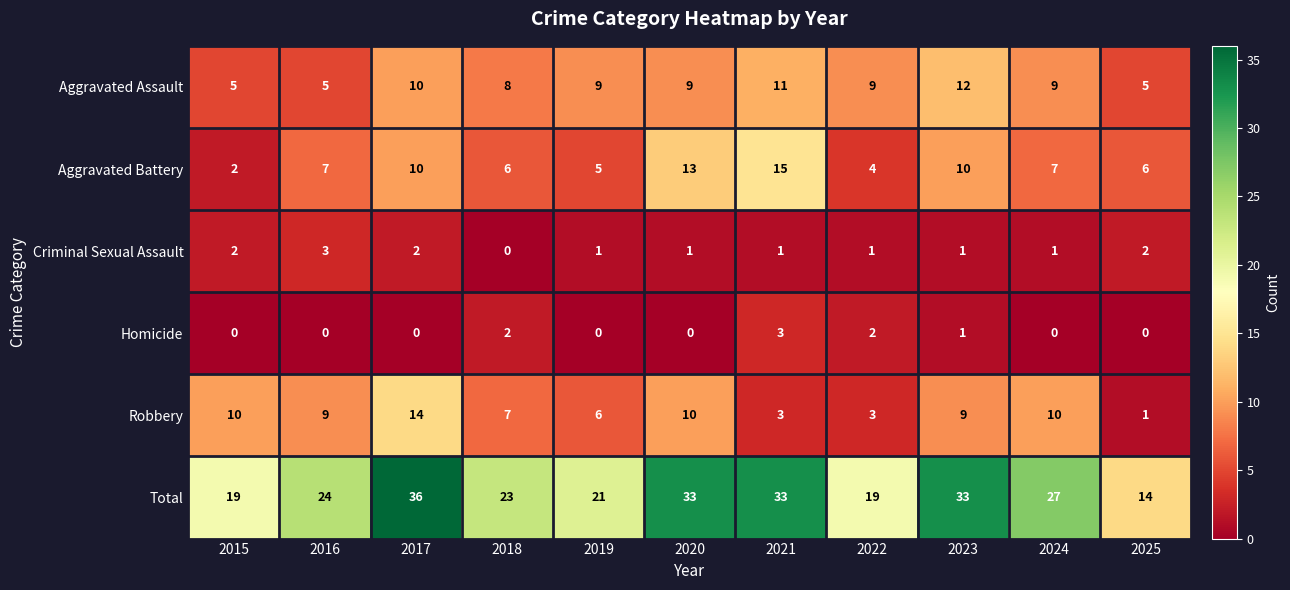

What is the difference between the maximum and minimum values in the Criminal Sexual Assault series?

3